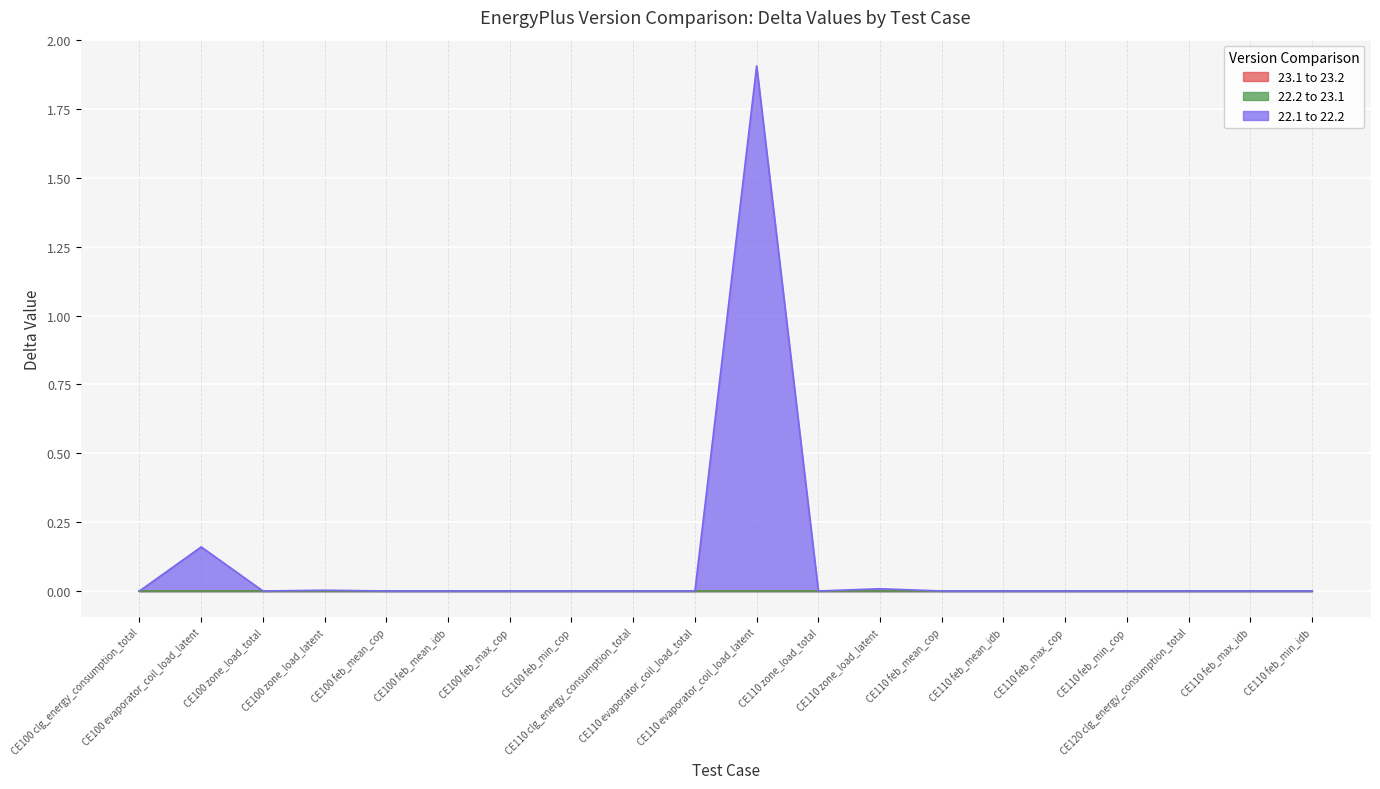

Where is 22.2 to 23.1 nearest to the value 0?

CE100 clg_energy_consumption_total